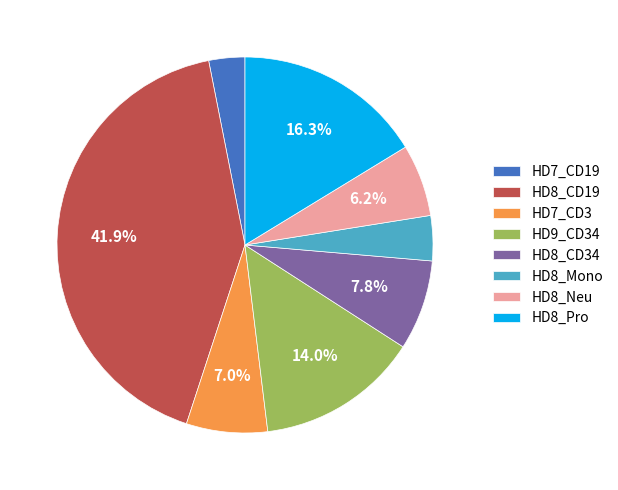

Count the number of slices in the pie.

8